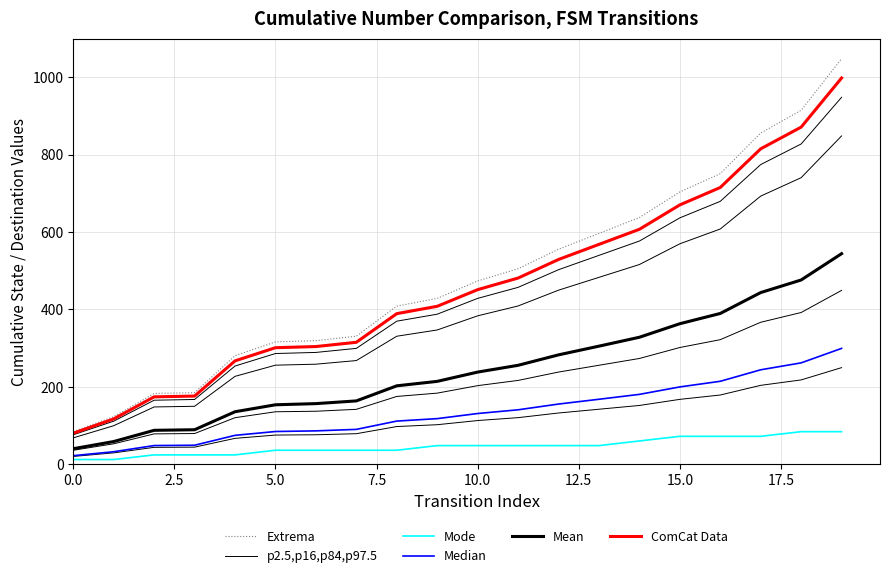

Reading right to left, transcribe all the data shown in this chart.

Extrema: 1047.9	914.6	855.8	750.8	703.5	637.4	596.4	555.5	505.1	473.6	428.4	408.5	330.8	319.2	316.1	280.4	184.8	182.7	122.9	84.0
p2.5,p16,p84,p97.5: 249.5	217.8	203.8	178.8	167.5	151.8	142.0	132.2	120.2	112.8	102.0	97.2	78.8	76.0	75.2	66.8	44.0	43.5	29.2	20.0
Mode: 84.0	84.0	72.0	72.0	72.0	60.0	48.0	48.0	48.0	48.0	48.0	36.0	36.0	36.0	36.0	24.0	24.0	24.0	12.0	12.0
Median: 299.2	261.8	243.9	214.2	199.7	180.4	167.8	155.4	140.5	130.9	117.7	111.4	89.9	86.1	84.4	74.5	49.0	48.1	32.2	22.0
Mean: 544.0	476.0	443.5	389.5	363.0	328.0	305.0	282.5	255.5	238.0	214.0	202.5	163.5	156.5	153.5	135.5	89.0	87.5	58.5	40.0
ComCat Data: 998.0	871.0	815.0	715.0	670.0	607.0	568.0	529.0	481.0	451.0	408.0	389.0	315.0	304.0	301.0	267.0	176.0	174.0	117.0	80.0